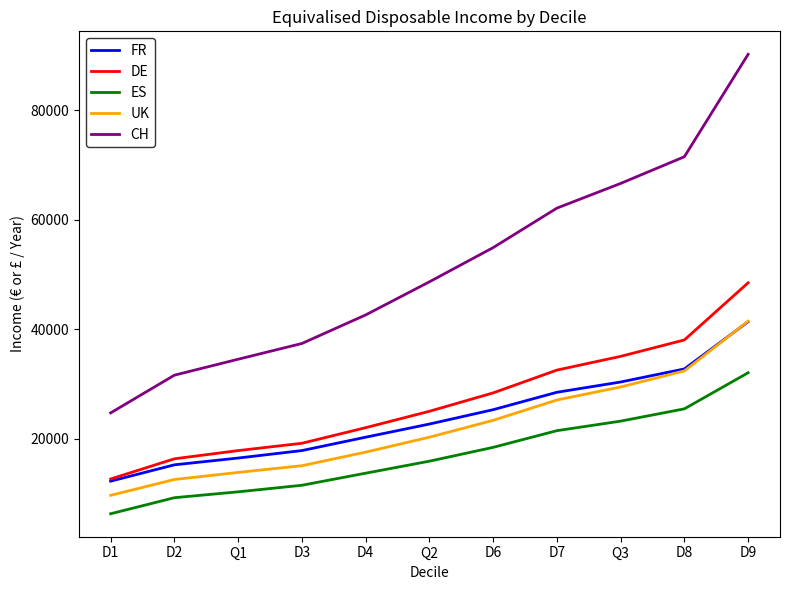

Which series has the widest spread of values?

CH